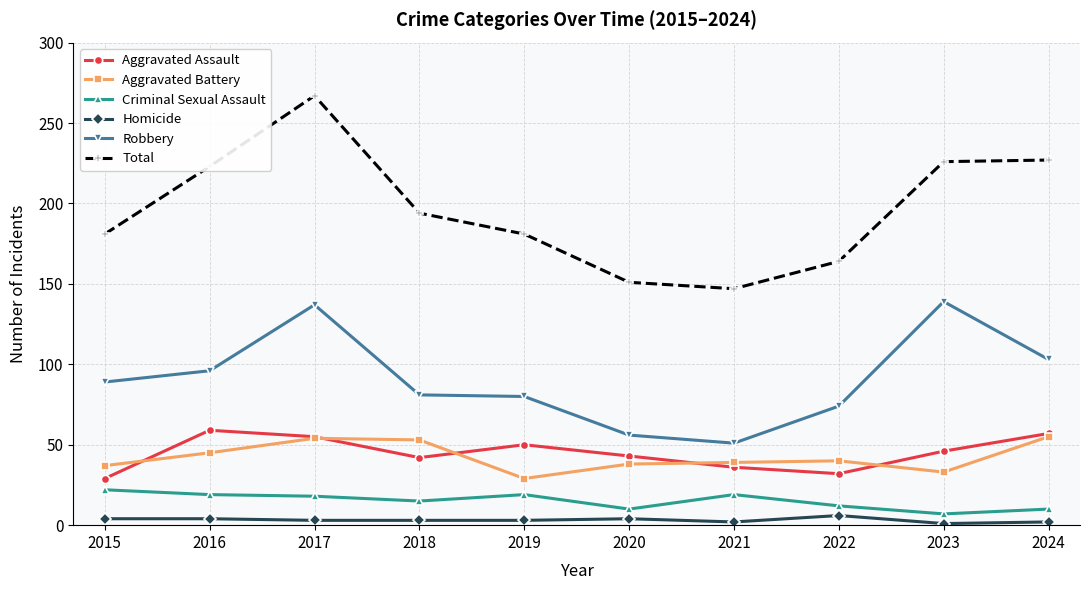

What are all the series names shown in the legend?

Aggravated Assault, Aggravated Battery, Criminal Sexual Assault, Homicide, Robbery, Total